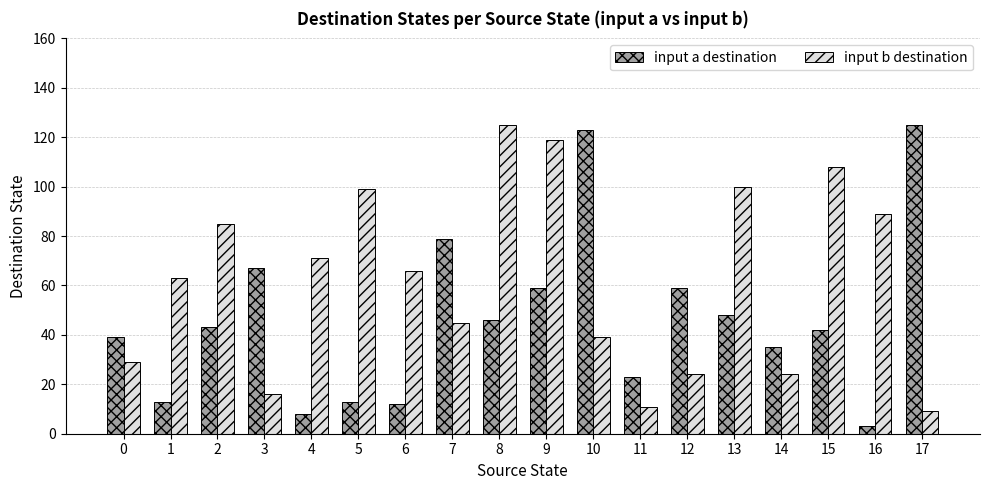

At which category is the sum across all series the highest?

9